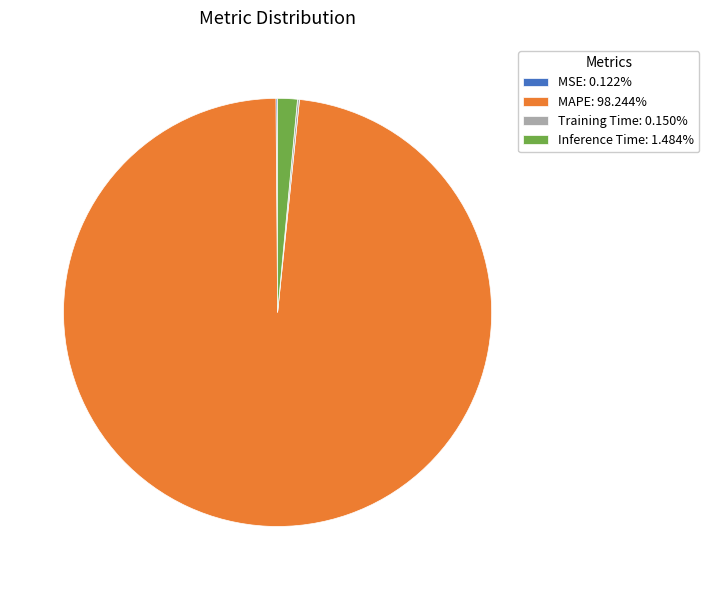

Does any single category account for the majority?

Yes